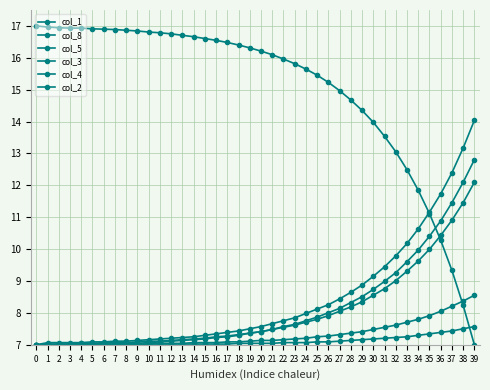

Is this an area chart (filled region under the line)?

No